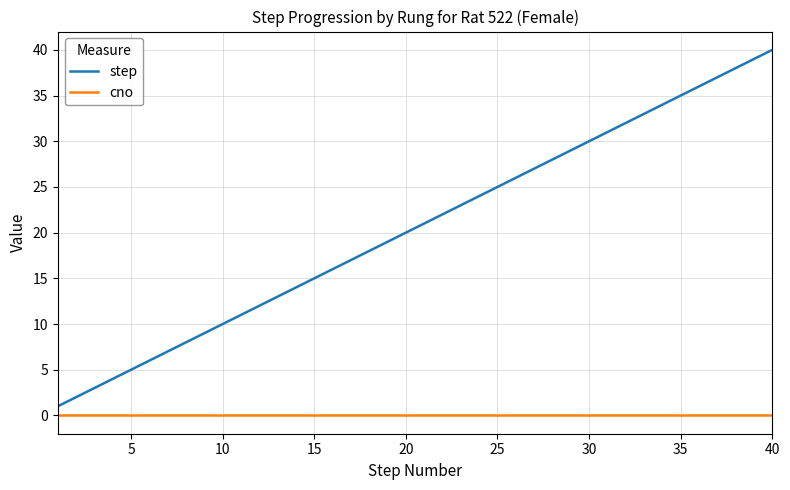

Which series has the widest spread of values?

step